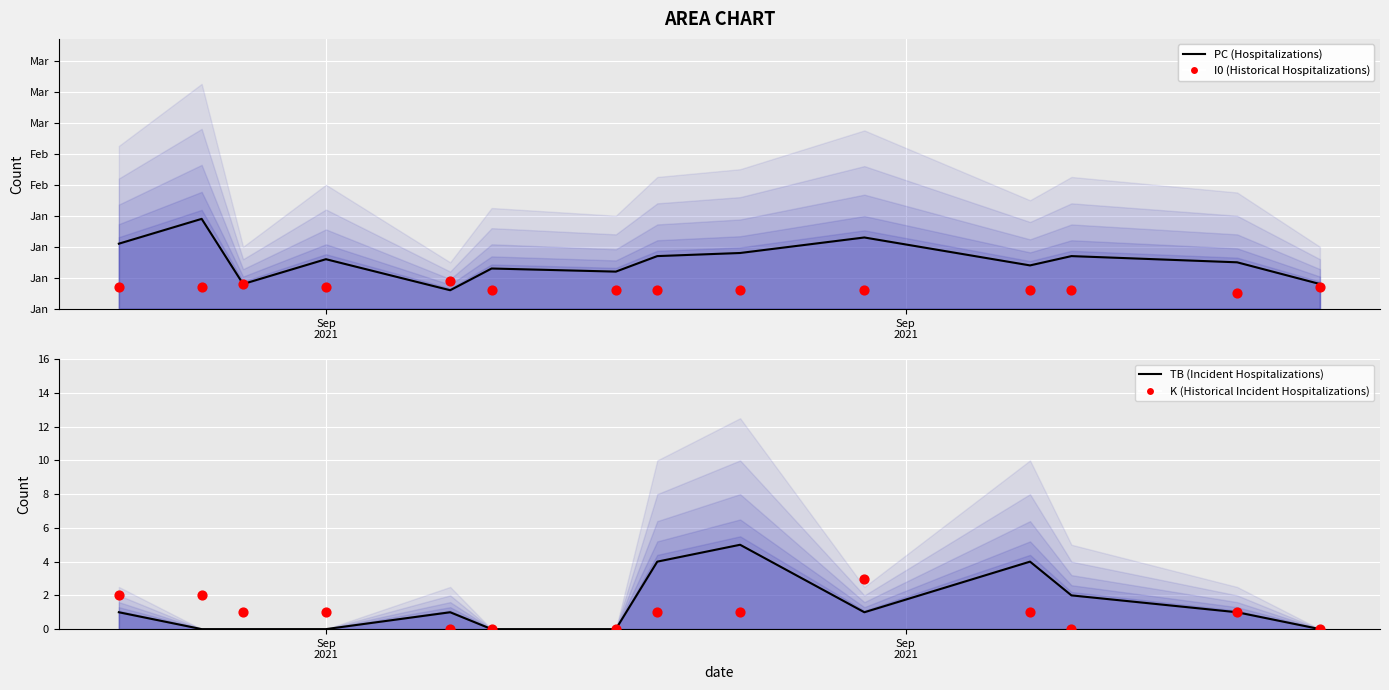

What are all the series names shown in the legend?

PC (Hospitalizations), I0 (Historical Hospitalizations), TB (Incident Hospitalizations), K (Historical Incident Hospitalizations)